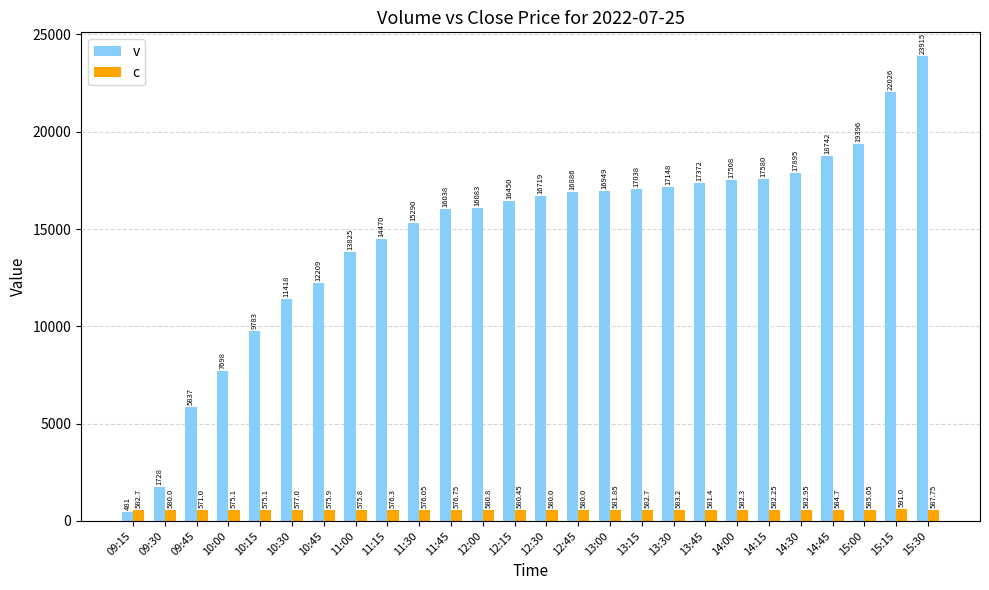

Rank the categories by v value from highest to lowest.

15:30, 15:15, 15:00, 14:45, 14:30, 14:15, 14:00, 13:45, 13:30, 13:15, 13:00, 12:45, 12:30, 12:15, 12:00, 11:45, 11:30, 11:15, 11:00, 10:45, 10:30, 10:15, 10:00, 09:45, 09:30, 09:15